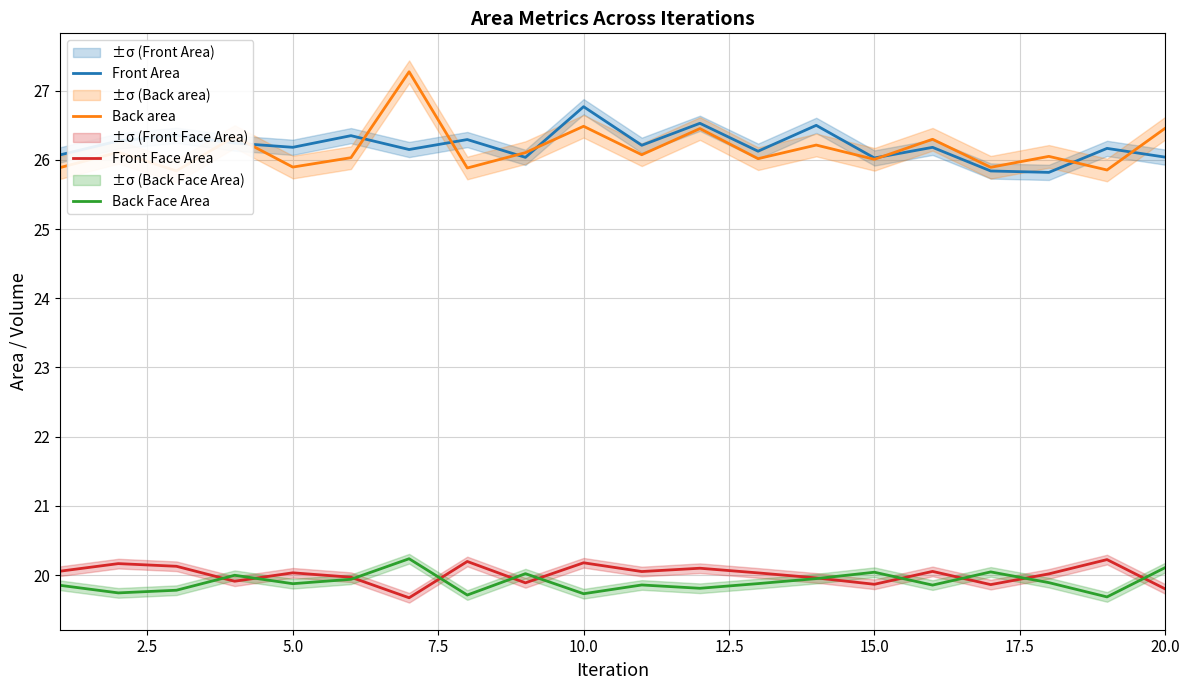

In Front Face Area, how many points are lower than both neighbors (excluding endpoints)?

6